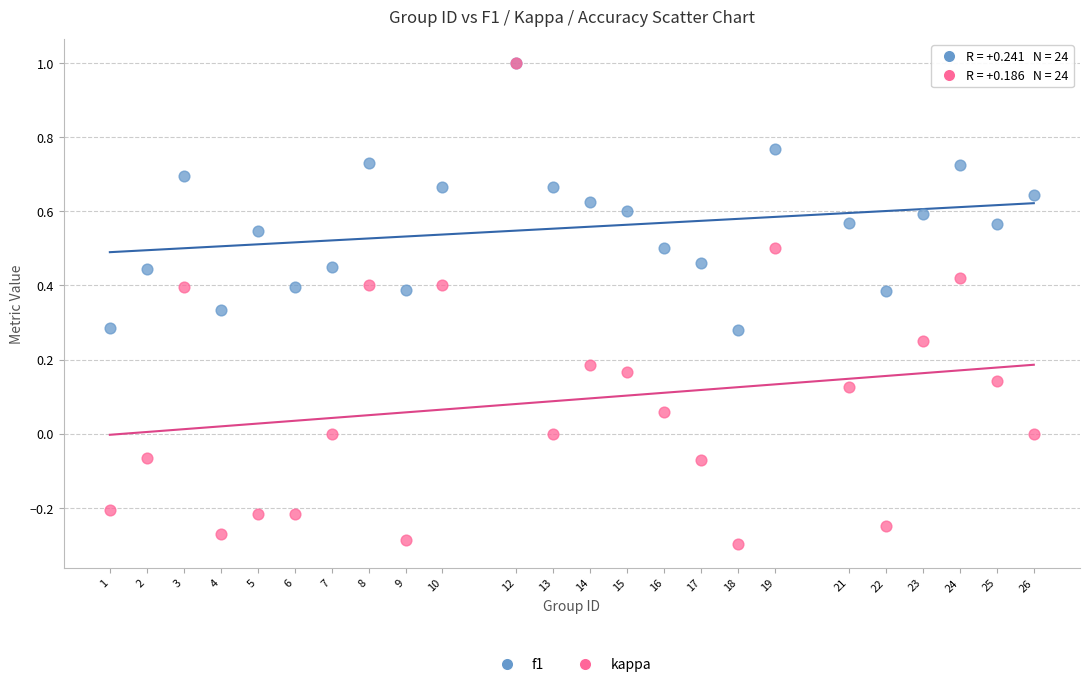

What are all the series names shown in the legend?

f1, kappa